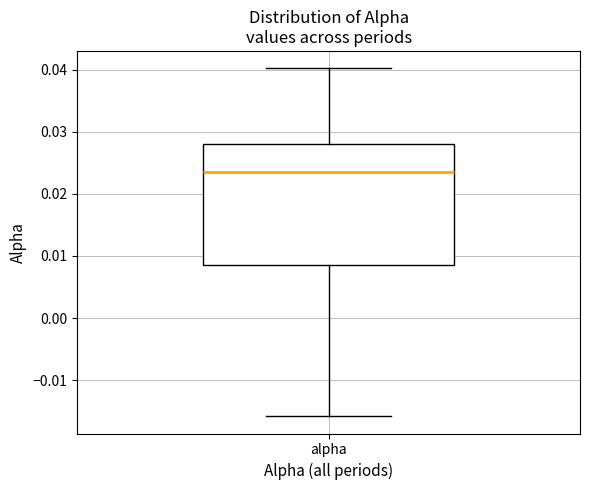

Read this box plot against the y-axis: the position of the median line, the range covered by the box, and the ends of both whiskers. The values are not printed on the chart, so give them approximately, as read against the axis.

median 0.024, box 0.009 to 0.028, whiskers -0.016 to 0.040